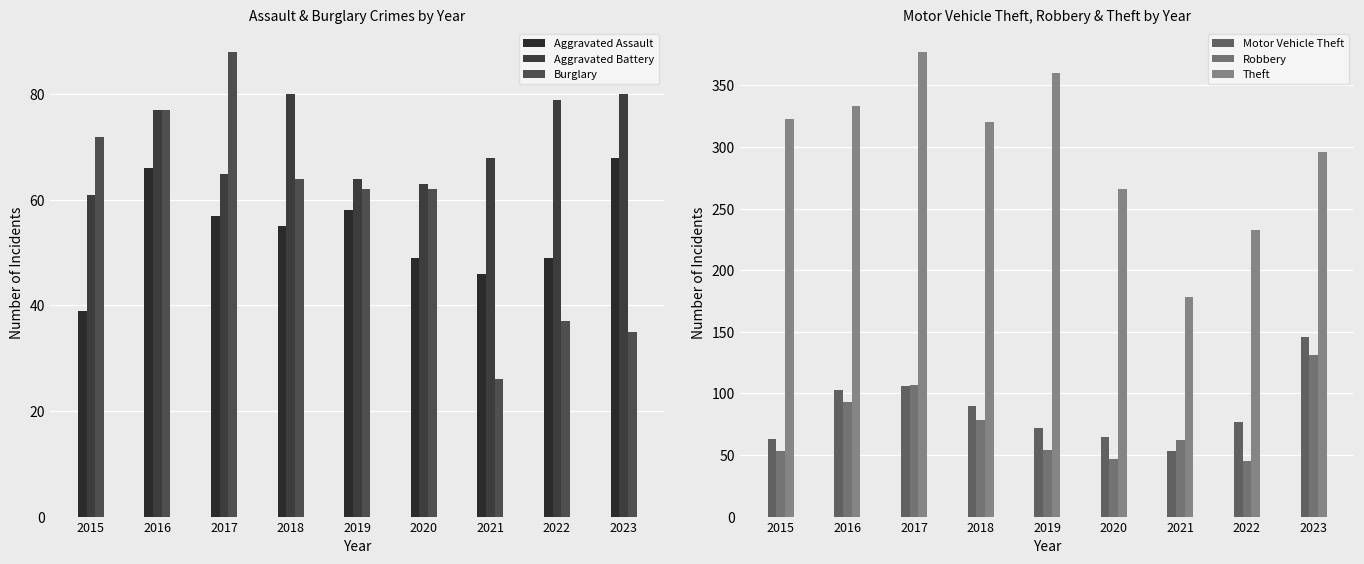

What is the maximum value for Robbery?

131